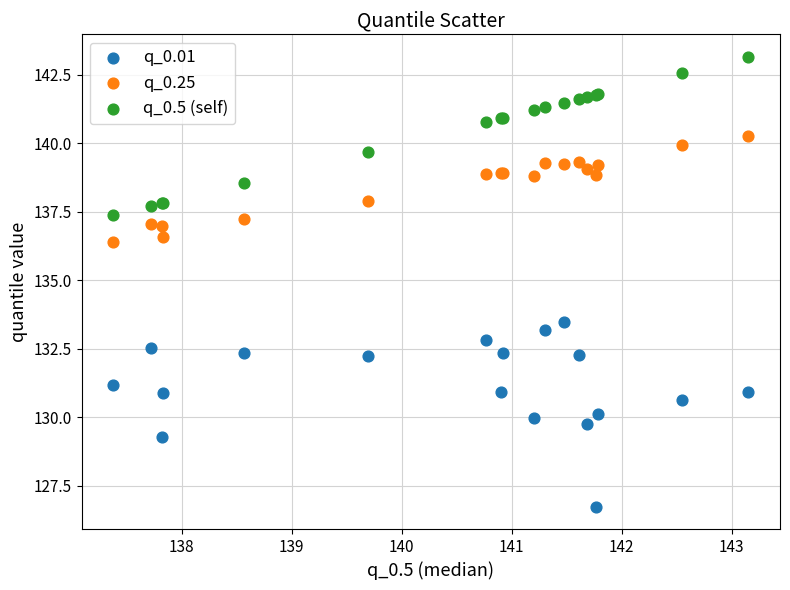

Which series contains the lowest Y value?

q_0.01